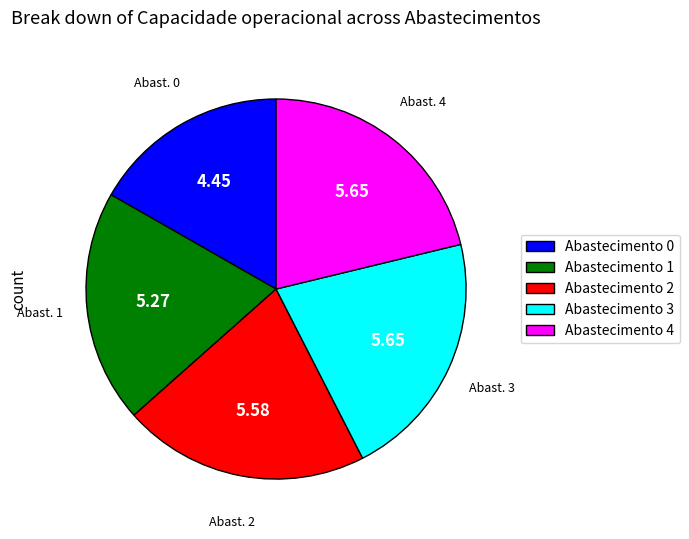

Which has a higher value, Abastecimento 3 or Abastecimento 0?

Abastecimento 3